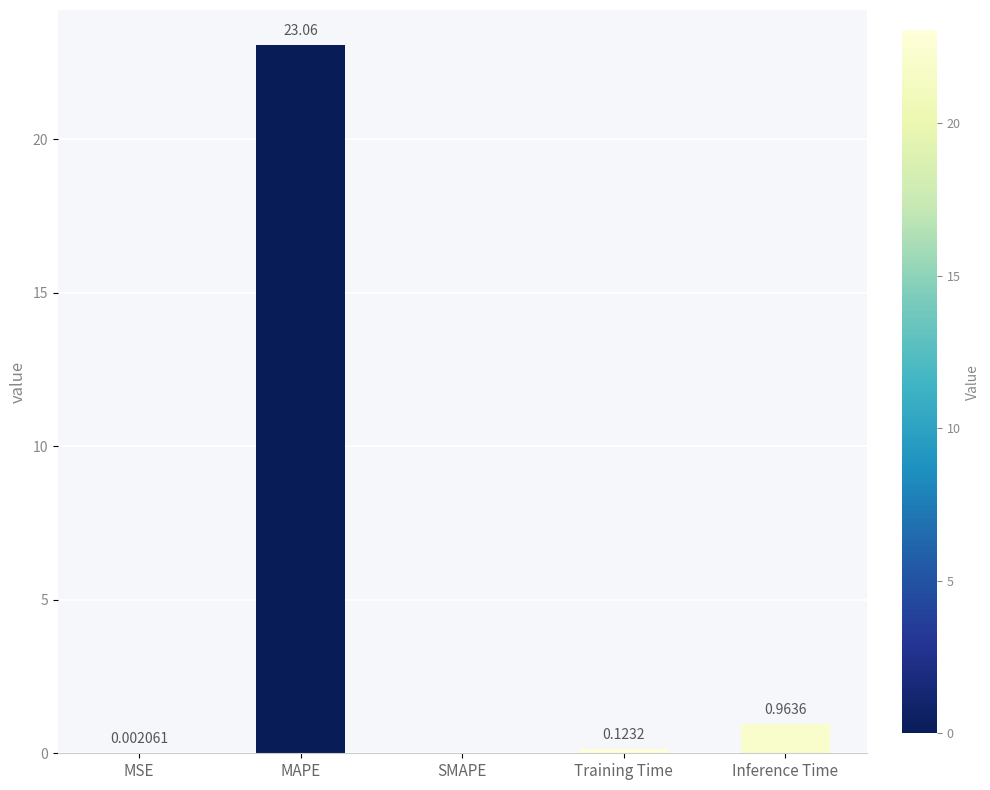

What is the average value?

4.8